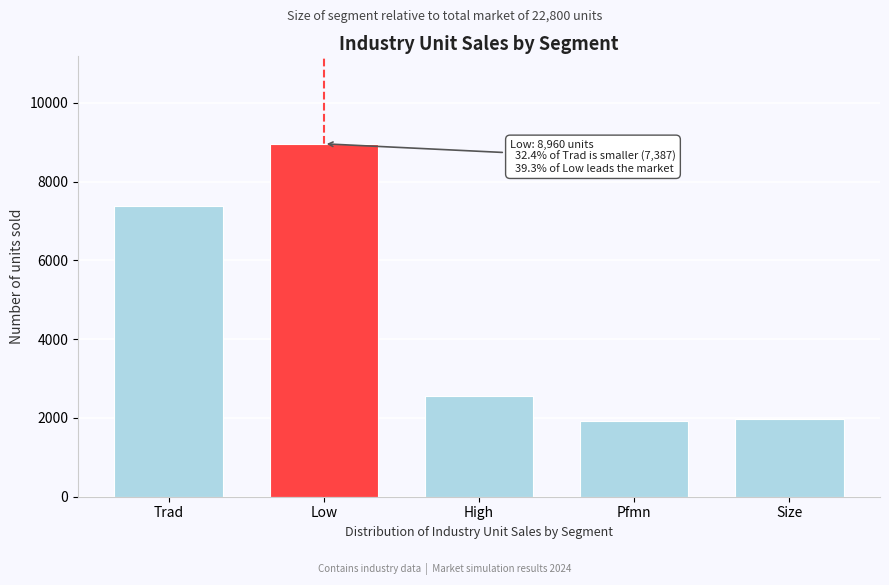

Reading left to right, transcribe all the data shown in this chart.

Trad=7387	Low=8960	High=2554	Pfmn=1915	Size=1984